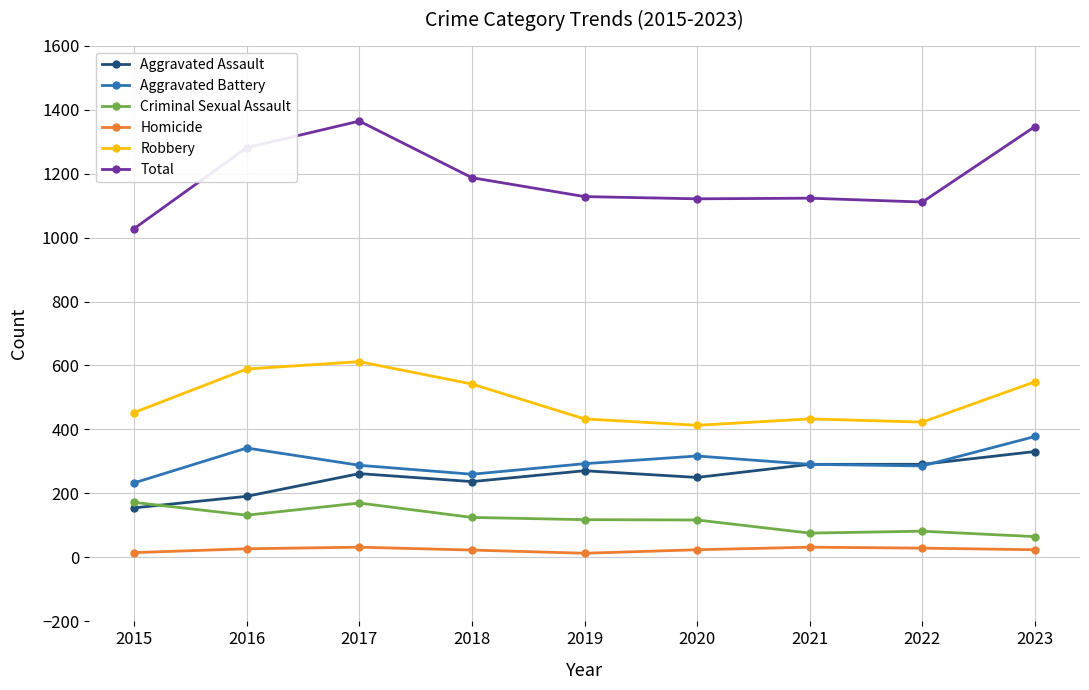

True or false: Aggravated Battery has more than 0 points higher than both neighbors.

True